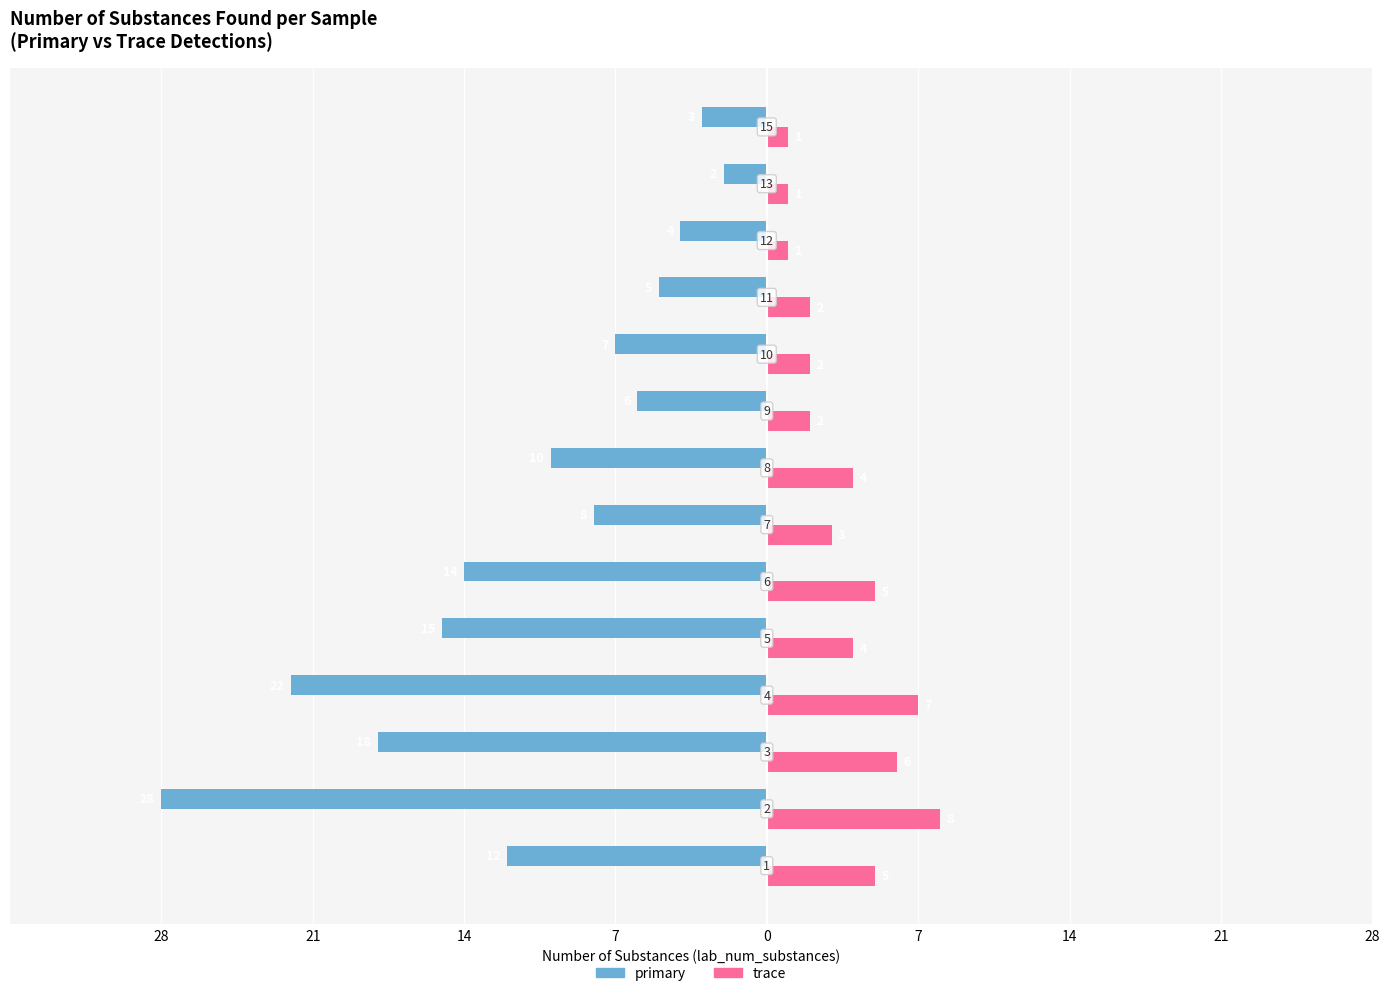

What are all the series names shown in the legend?

primary, trace